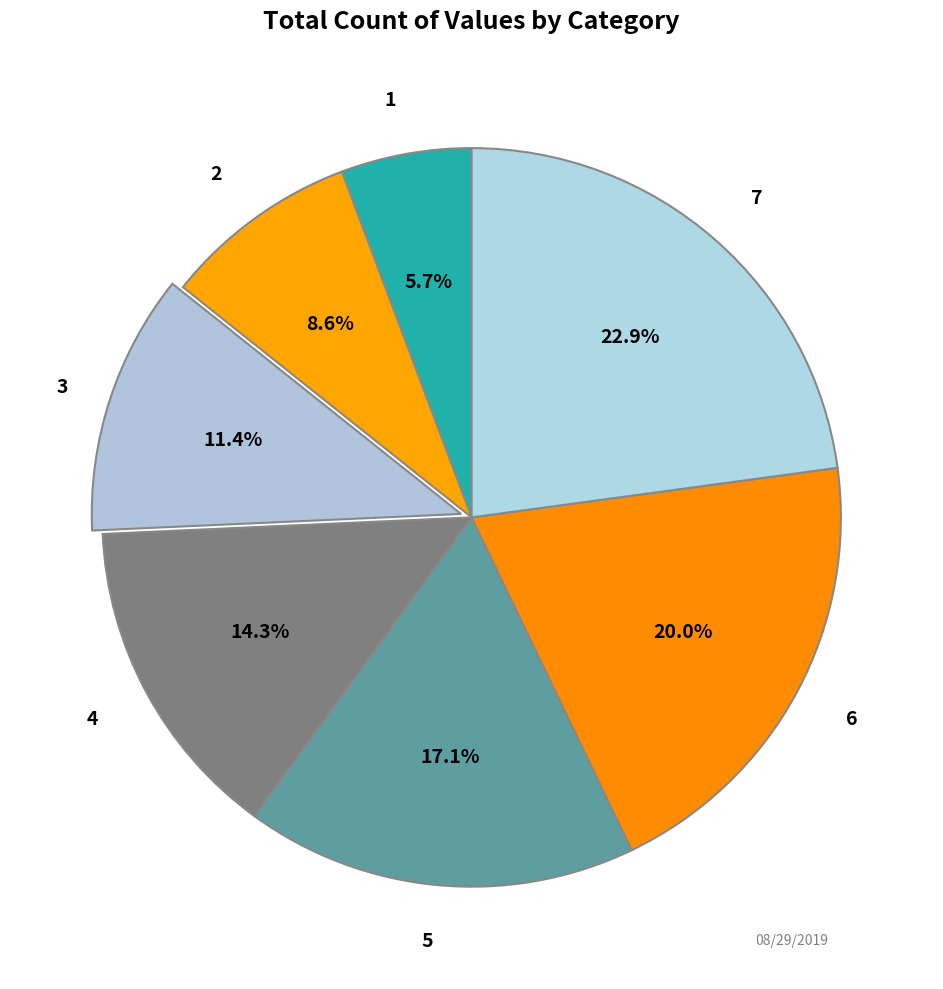

To the nearest percent, what is the combined percentage of 7 and 6?

43%